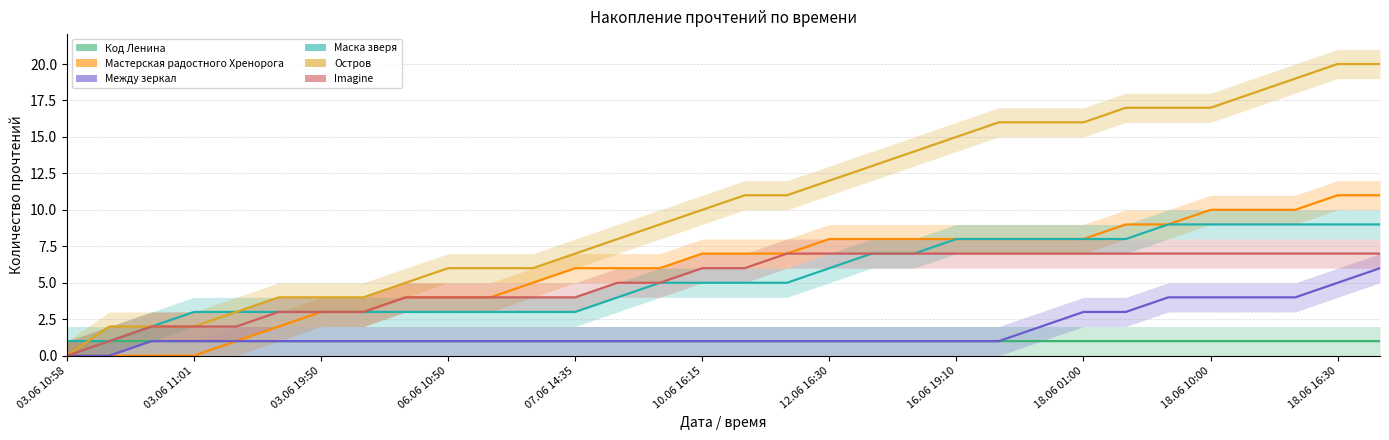

What is the maximum value shown in the chart?

20